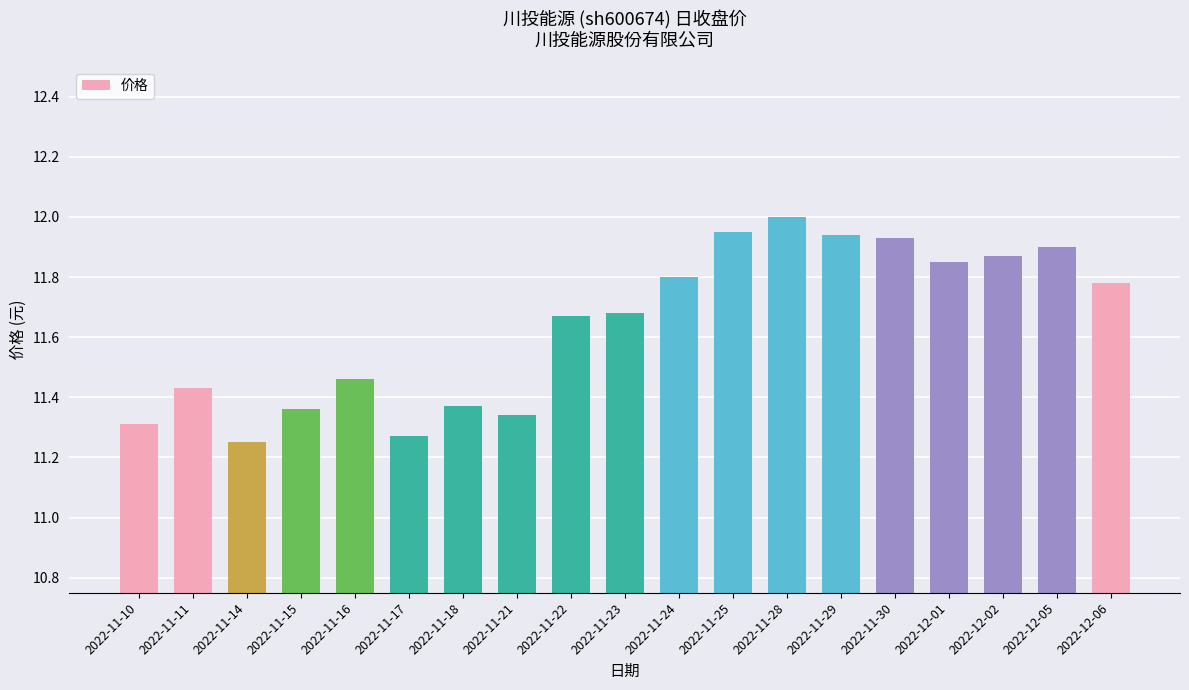

What is the label of the 9th bar from the left?

2022-11-22